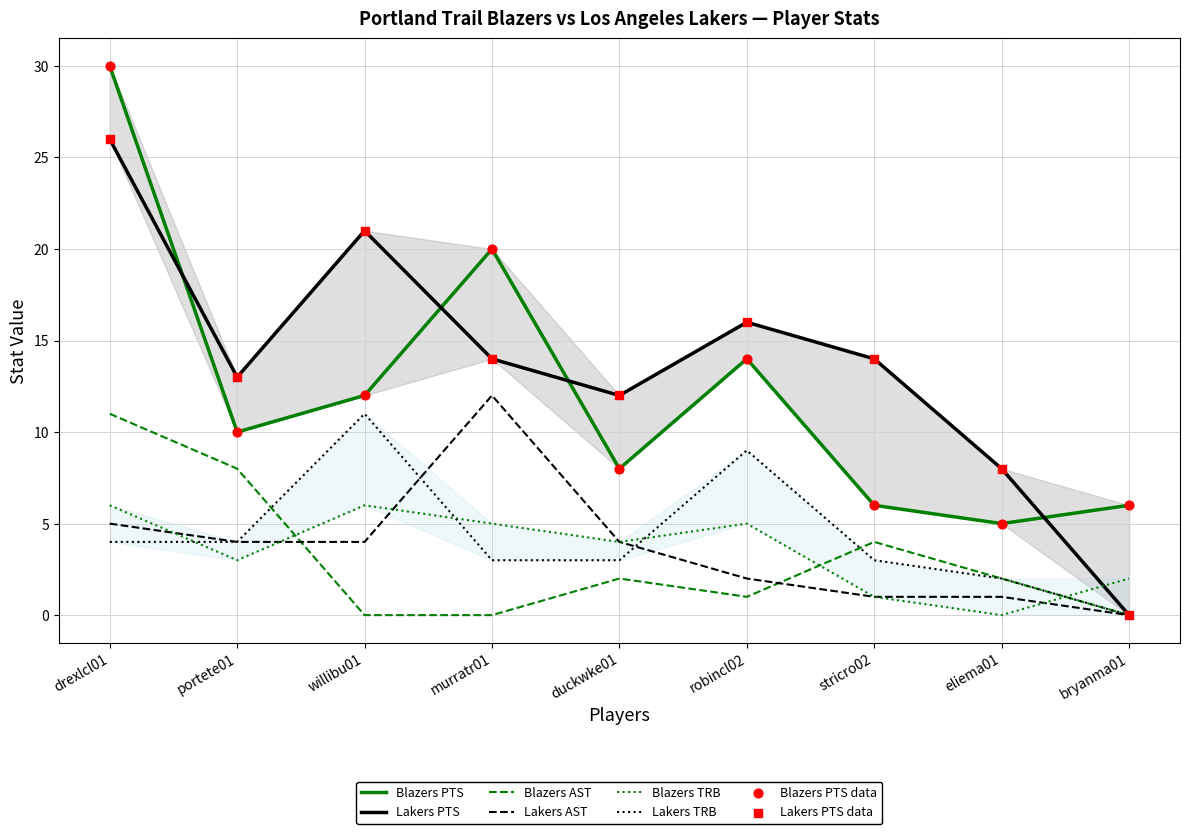

Which series has the widest spread of Y values?

lakers_pts